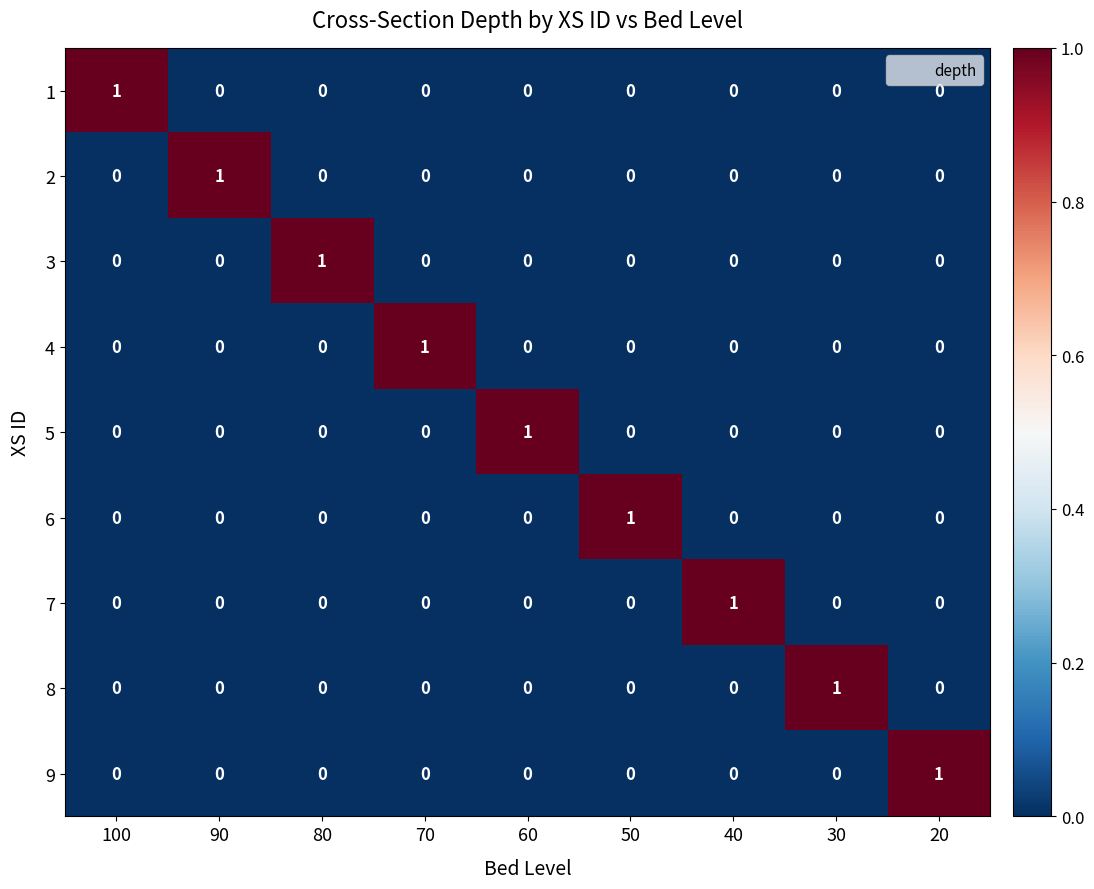

Is it true that 3 equals 0 at 60?

True